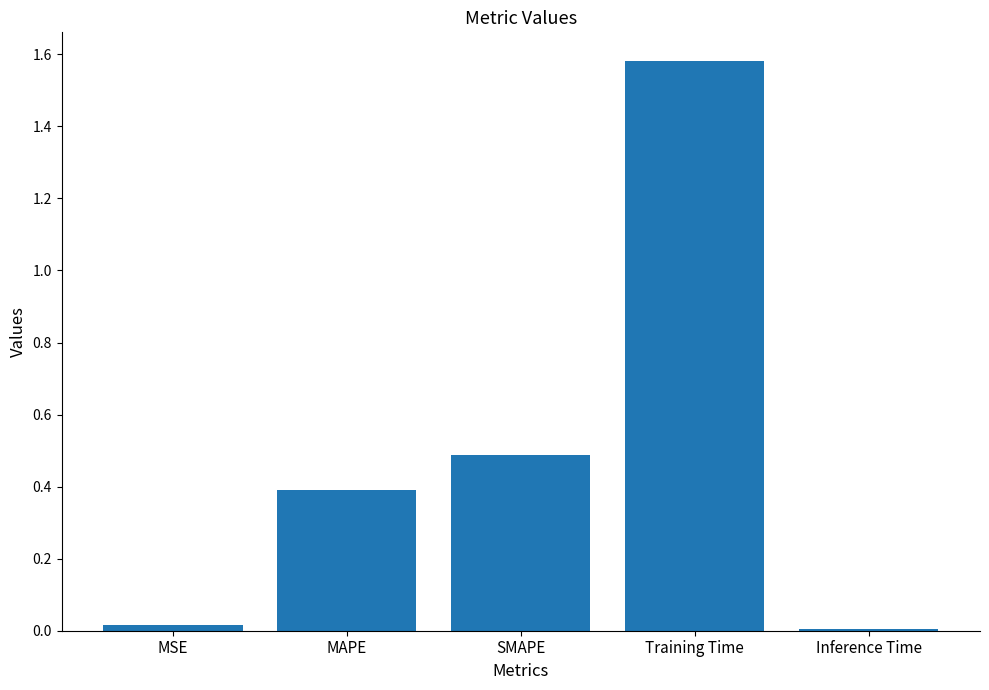

The chart shows a value of 0.0 at MSE. True or false?

True